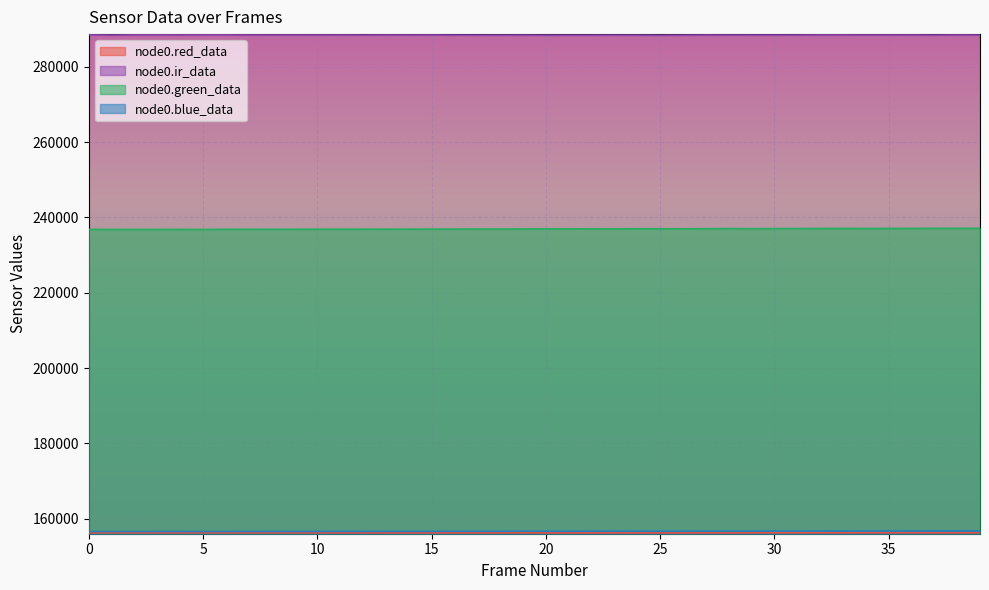

True or false: node0.red_data has a value of 156286 at 35.

True